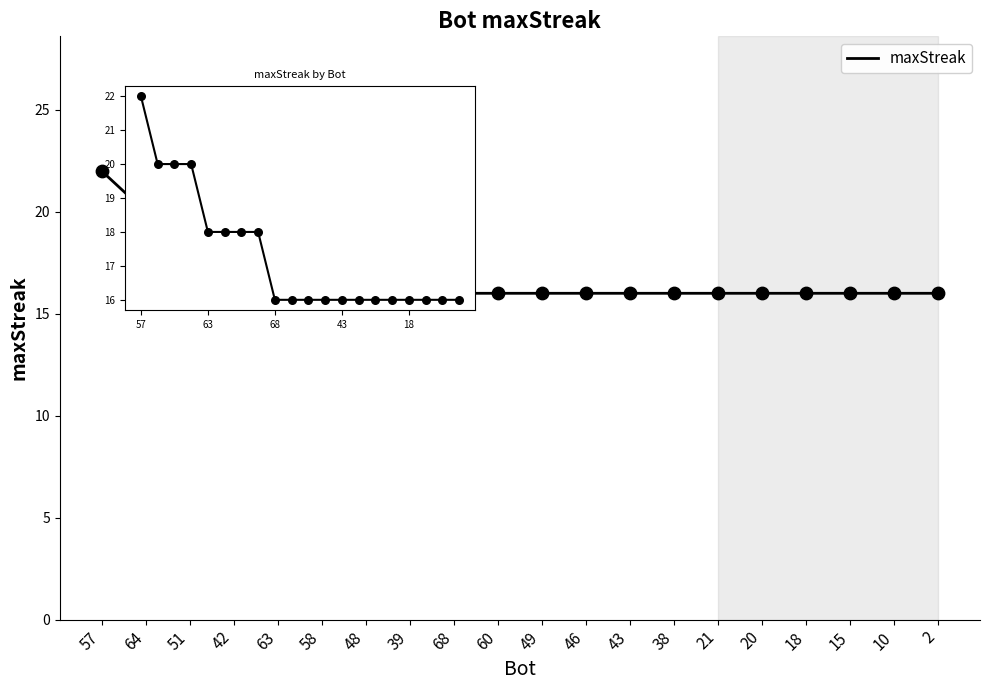

What is the change in value from 42 to 60?

-4